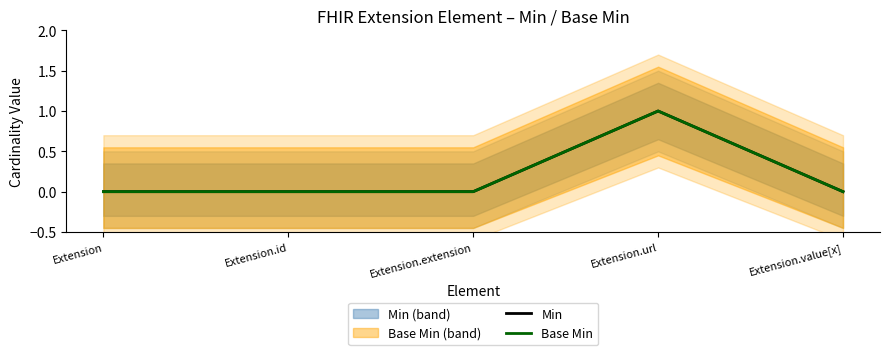

How many interior local peaks does the Min series have?

1